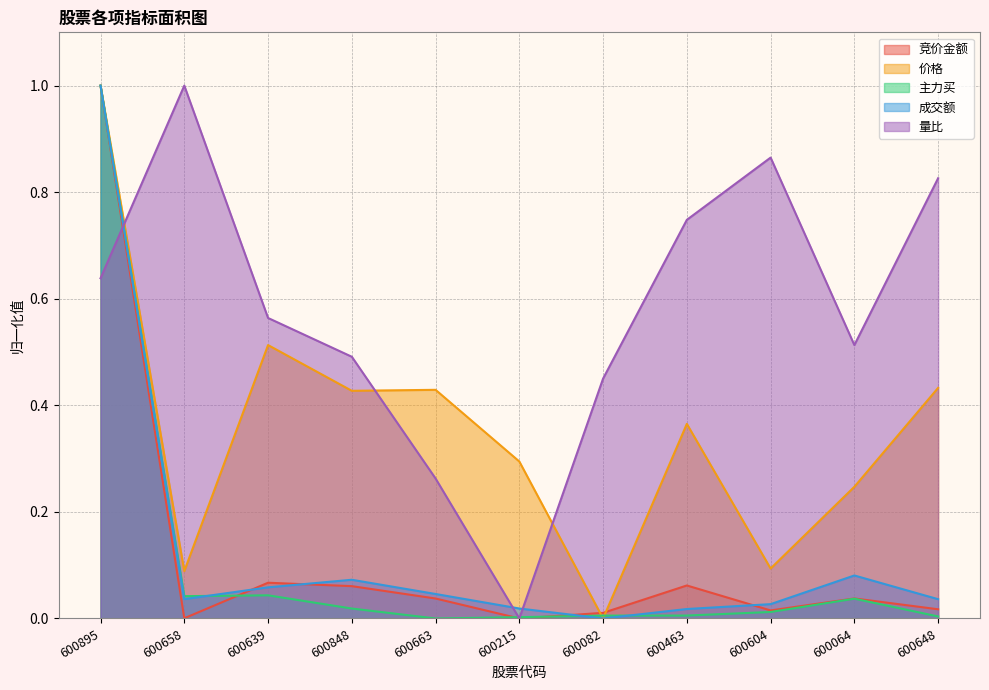

Reading left to right, list all the values displayed in this chart.

竞价金额: 600895=1.0	600658=0.0	600639=0.1	600848=0.1	600663=0.0	600215=0.0	600082=0.0	600463=0.1	600604=0.0	600064=0.0	600648=0.0
价格: 600895=1.0	600658=0.1	600639=0.5	600848=0.4	600663=0.4	600215=0.3	600082=0.0	600463=0.4	600604=0.1	600064=0.2	600648=0.4
主力买: 600895=1.0	600658=0.0	600639=0.0	600848=0.0	600663=0.0	600215=0.0	600082=0.0	600463=0.0	600604=0.0	600064=0.0	600648=0.0
成交额: 600895=1.0	600658=0.0	600639=0.1	600848=0.1	600663=0.0	600215=0.0	600082=0.0	600463=0.0	600604=0.0	600064=0.1	600648=0.0
量比: 600895=0.6	600658=1.0	600639=0.6	600848=0.5	600663=0.3	600215=0.0	600082=0.5	600463=0.7	600604=0.9	600064=0.5	600648=0.8